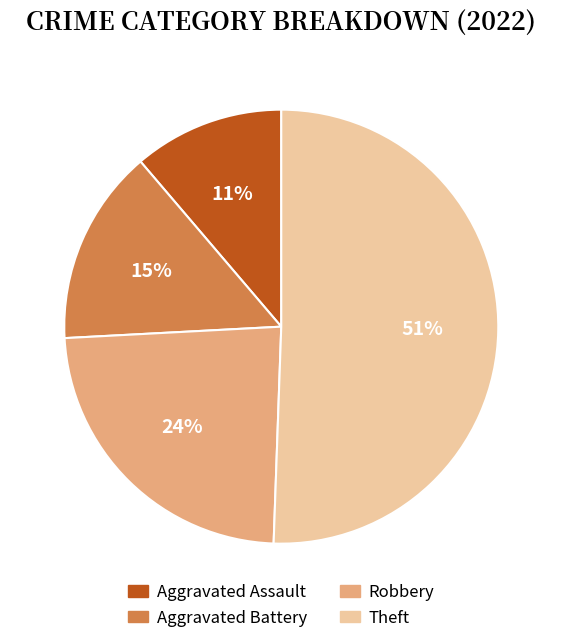

Which slice is the smallest?

Aggravated Assault